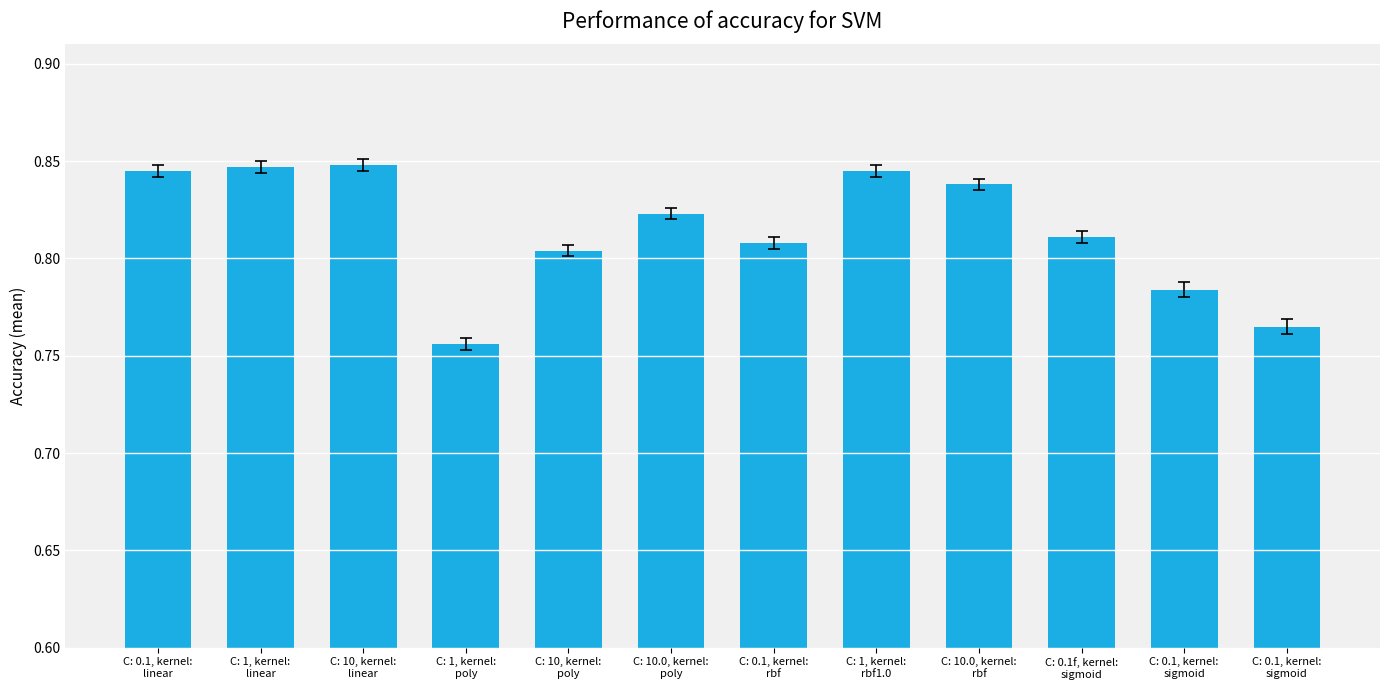

At which category does the chart reach its minimum across all series?

C: 1, kernel:
poly